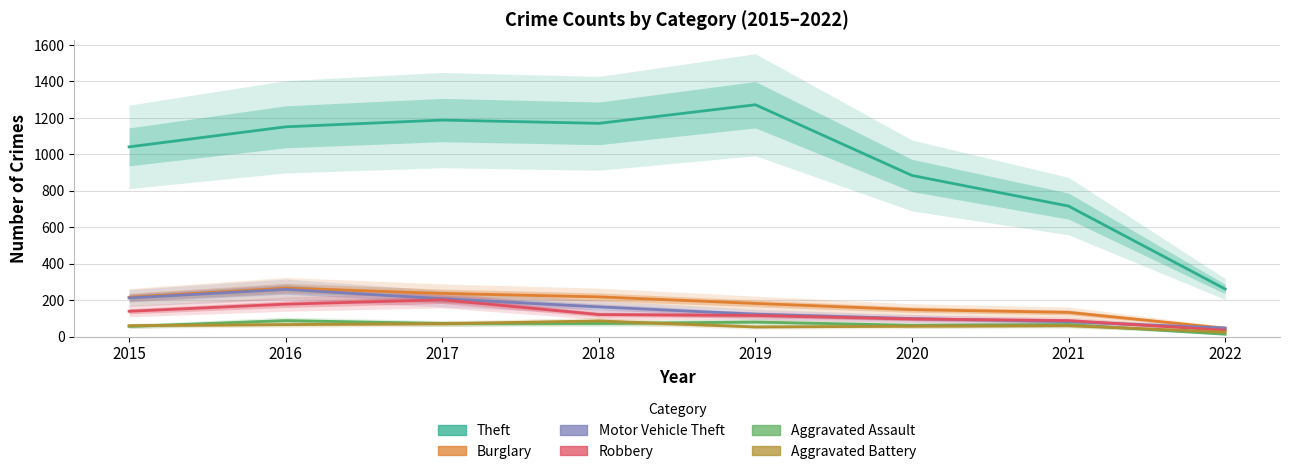

How many values in the Burglary series exceed 216?

3